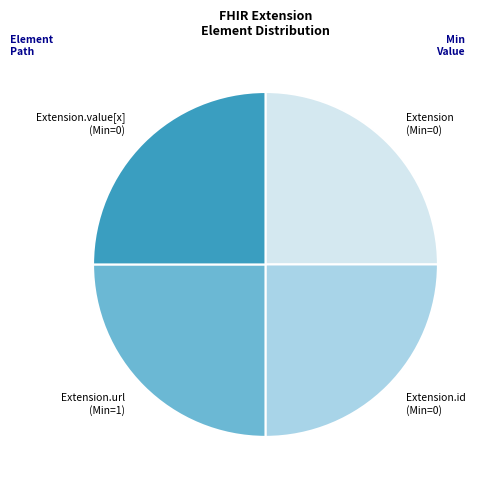

Count the number of slices in the pie.

4